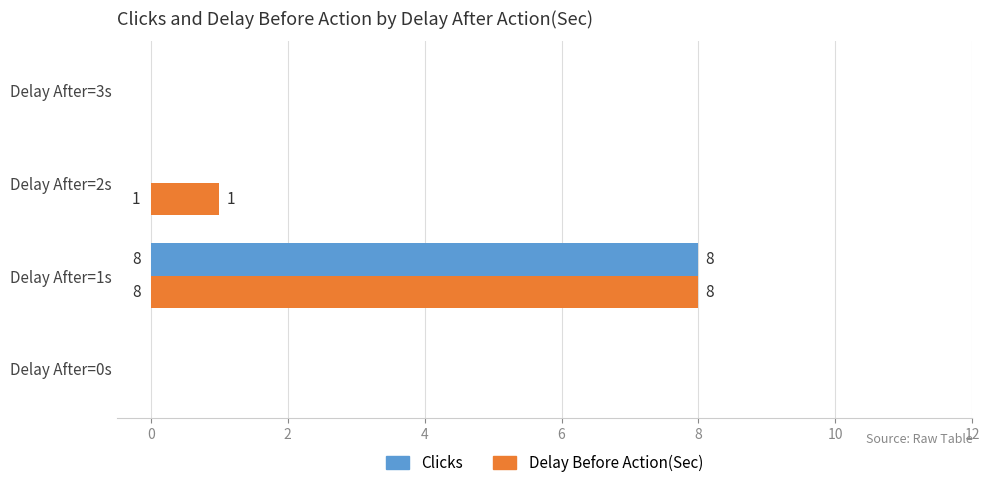

What is the sum of all Clicks values?

8